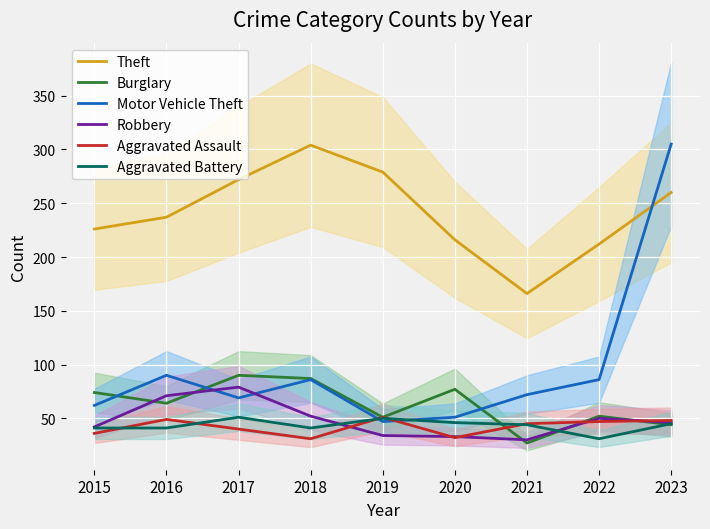

Where is Burglary nearest to the value 58?

2016